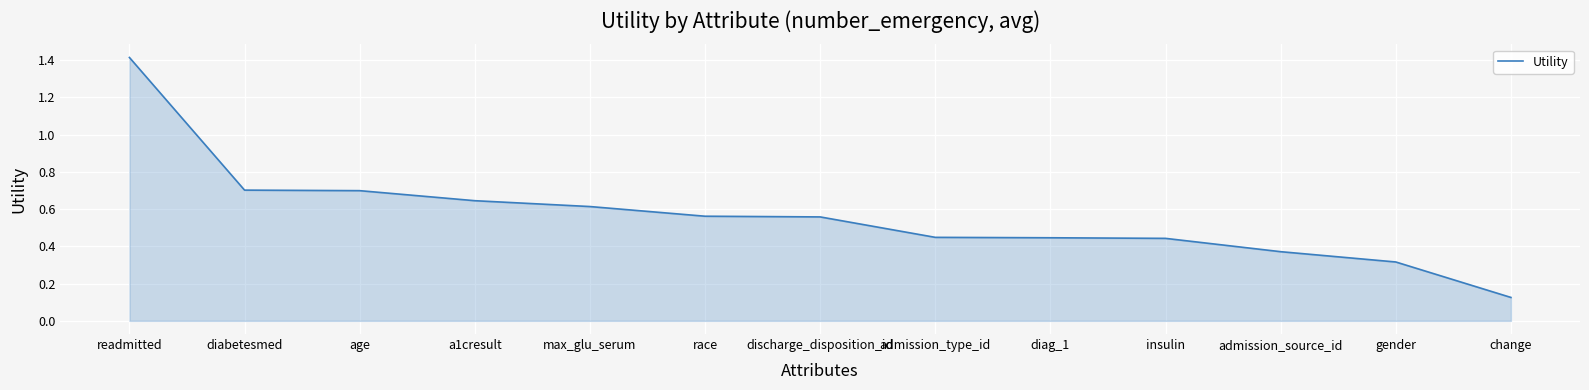

What position from the left is admission_source_id?

11